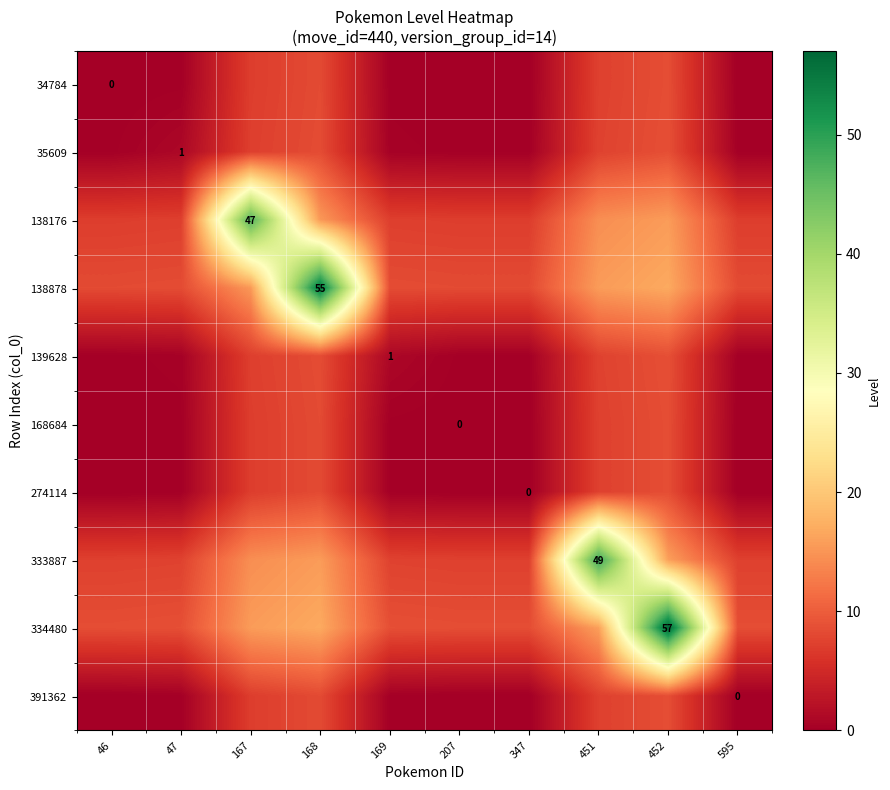

Which series has the largest total across all categories?

334480